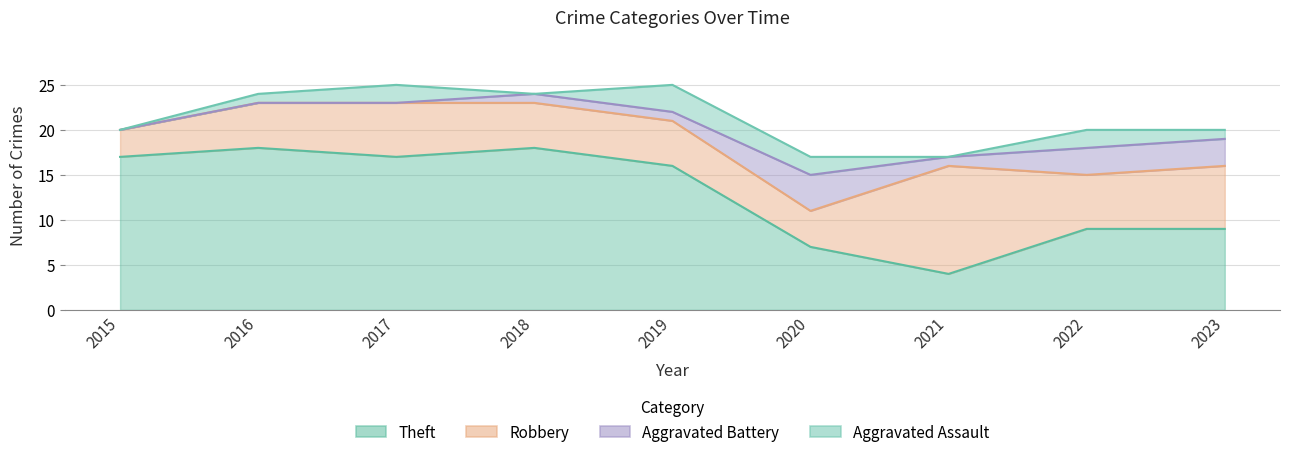

Reading right to left, transcribe all the data shown in this chart.

Aggravated Assault: 2023=1	2022=2	2021=0	2020=2	2019=3	2018=0	2017=2	2016=1	2015=0
Aggravated Battery: 2023=3	2022=3	2021=1	2020=4	2019=1	2018=1	2017=0	2016=0	2015=0
Robbery: 2023=7	2022=6	2021=12	2020=4	2019=5	2018=5	2017=6	2016=5	2015=3
Theft: 2023=9	2022=9	2021=4	2020=7	2019=16	2018=18	2017=17	2016=18	2015=17
Total: 2023=20	2022=20	2021=17	2020=17	2019=25	2018=24	2017=25	2016=24	2015=20